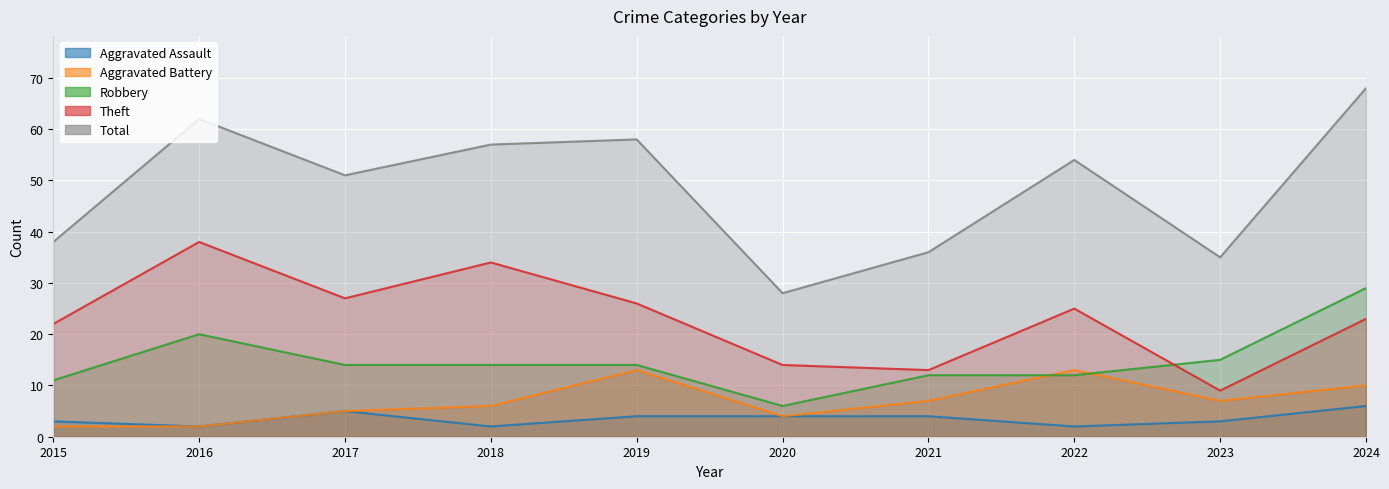

At which category does Theft reach its first local peak?

2016